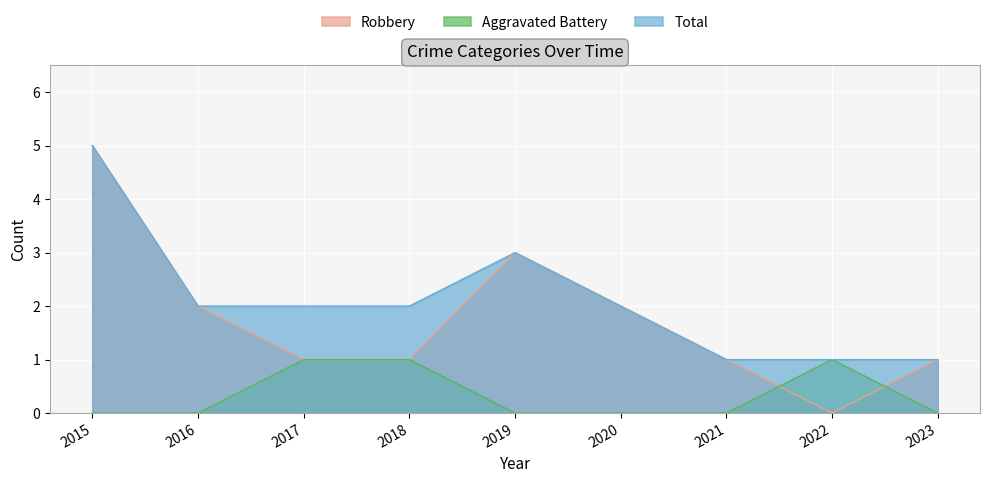

At which label is Robbery closest to 2?

2016